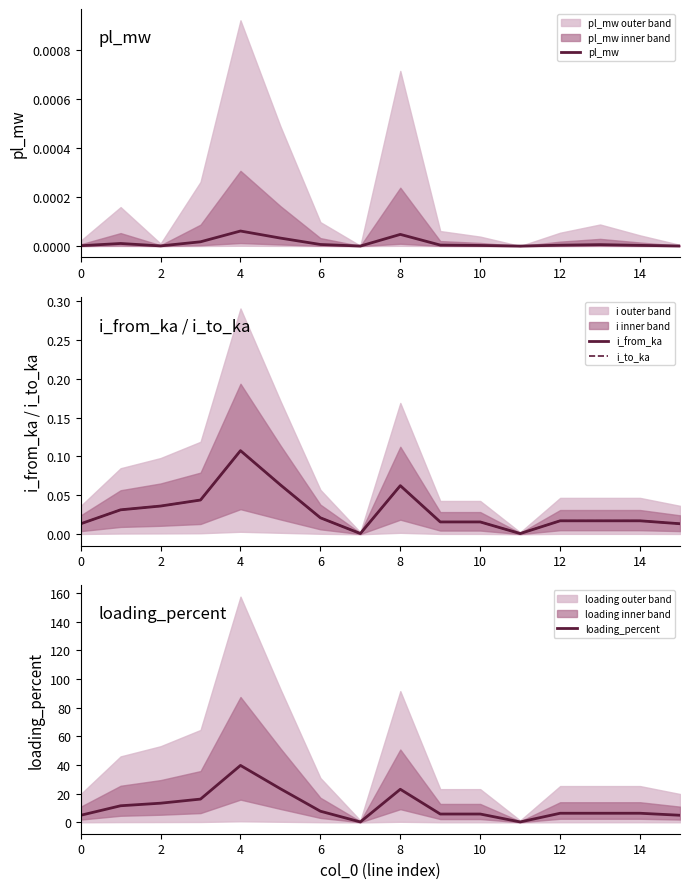

Reading left to right, transcribe all the data shown in this chart.

pl_mw: 0.0	0.0	0.0	0.0	0.0	0.0	0.0	0.0	0.0	0.0	0.0	0.0	0.0	0.0	0.0	0.0
i_from_ka: 0.0	0.0	0.0	0.0	0.1	0.1	0.0	0.0	0.1	0.0	0.0	0.0	0.0	0.0	0.0	0.0
i_to_ka: 0.0	0.0	0.0	0.0	0.1	0.1	0.0	0.0	0.1	0.0	0.0	0.0	0.0	0.0	0.0	0.0
loading_percent: 5.0	11.6	13.4	16.3	39.8	23.5	7.8	0.3	23.1	5.9	5.9	0.3	6.4	6.4	6.4	5.0